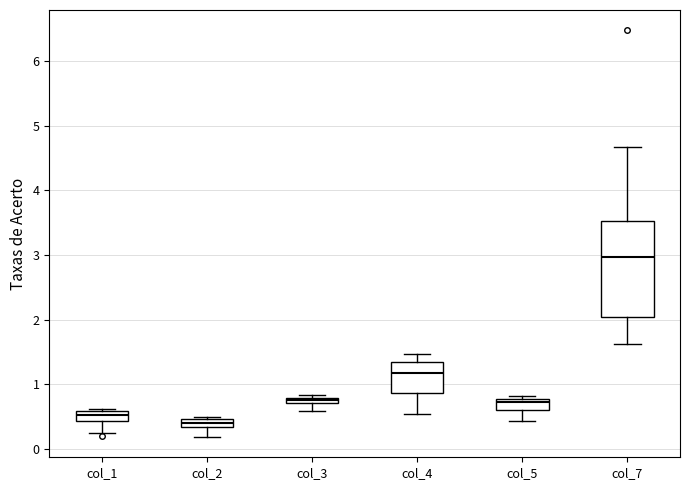

Where does the median line of the box for col_1 sit on the y-axis? The values are not printed on the chart, so give them approximately, as read against the axis.

0.5